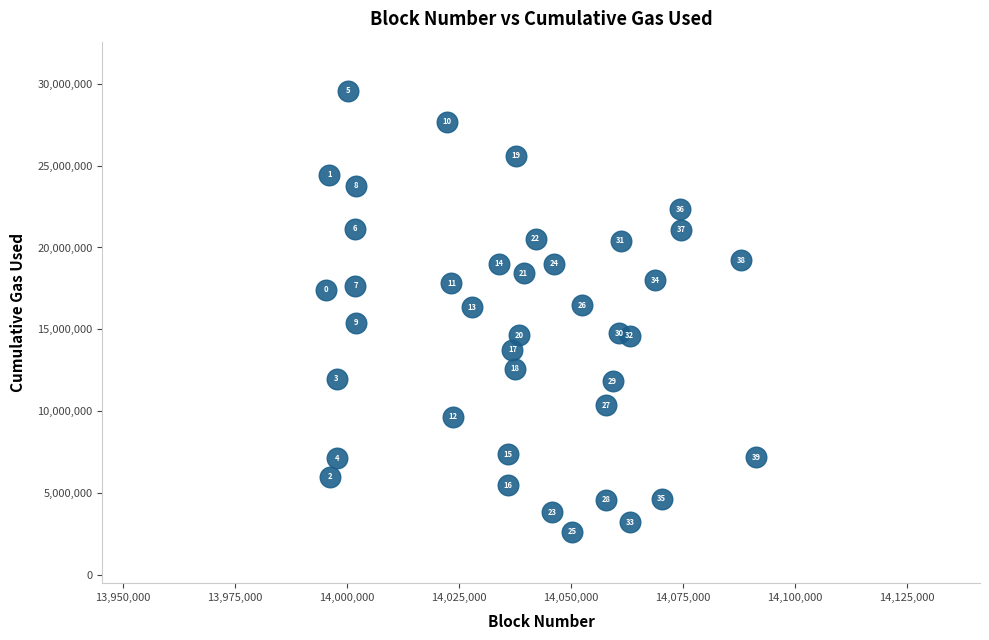

What Y value in the scatter plot is closest to 16110337?

16350514